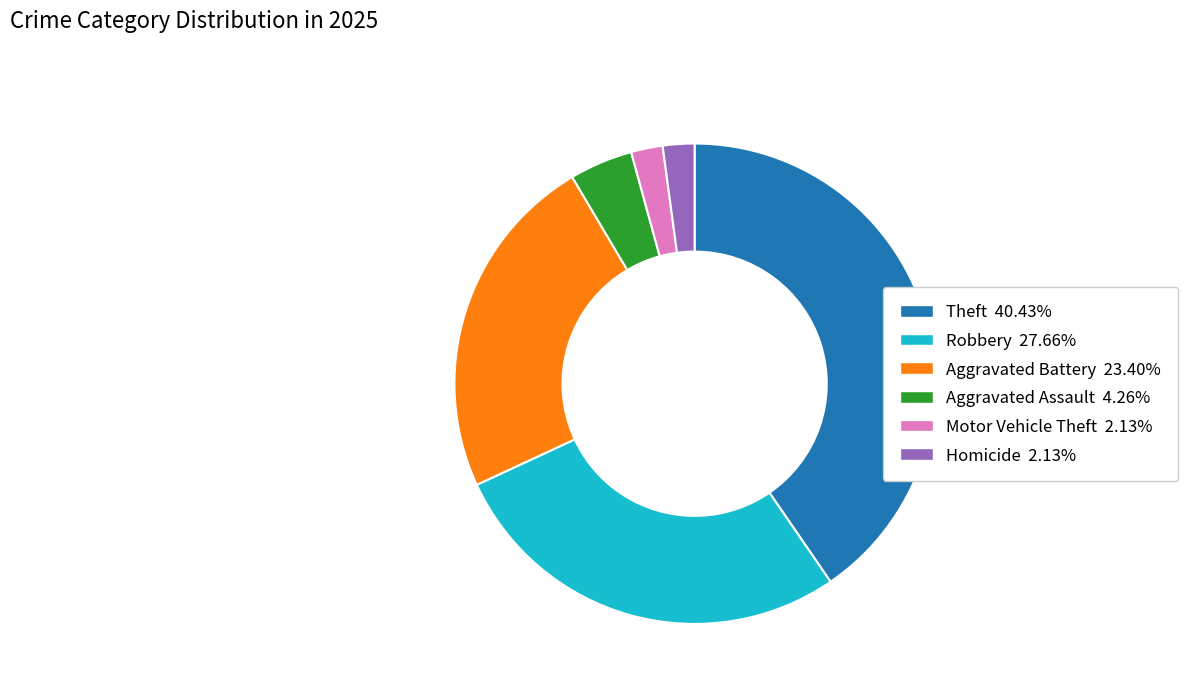

Is there any slice that represents more than half of the pie?

No